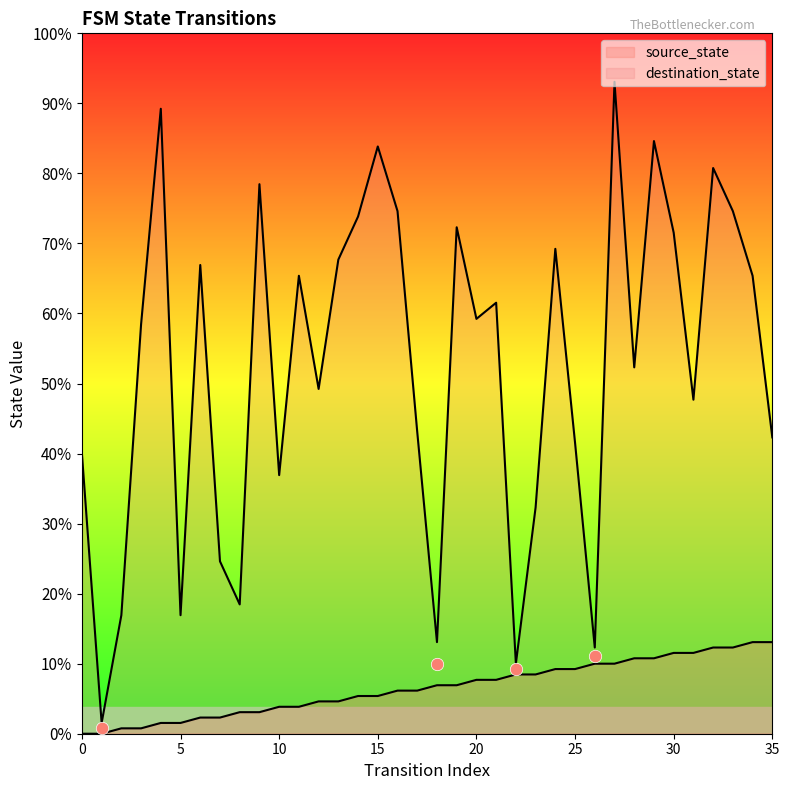

Which series contains the highest Y value?

destination_state